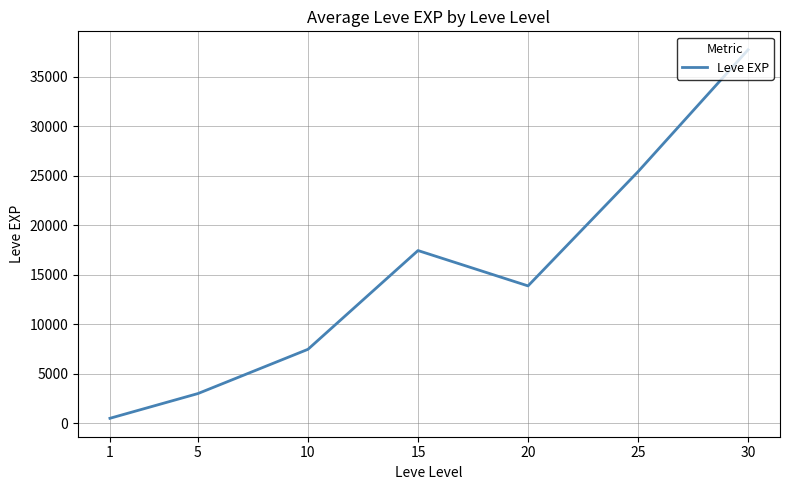

Approximately how many times larger is the value at 15 compared to 30?

0.5